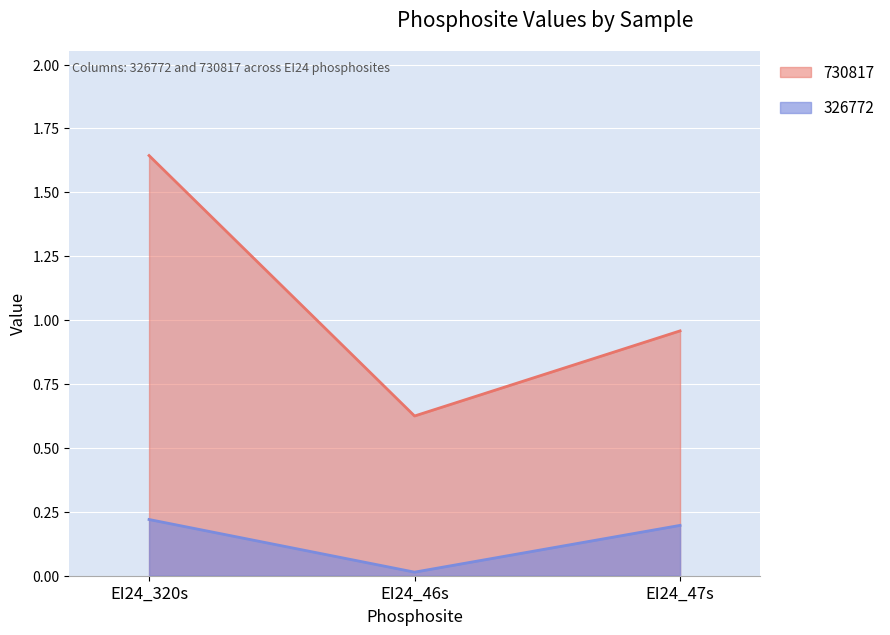

What is the sum of all 730817 values?

3.2